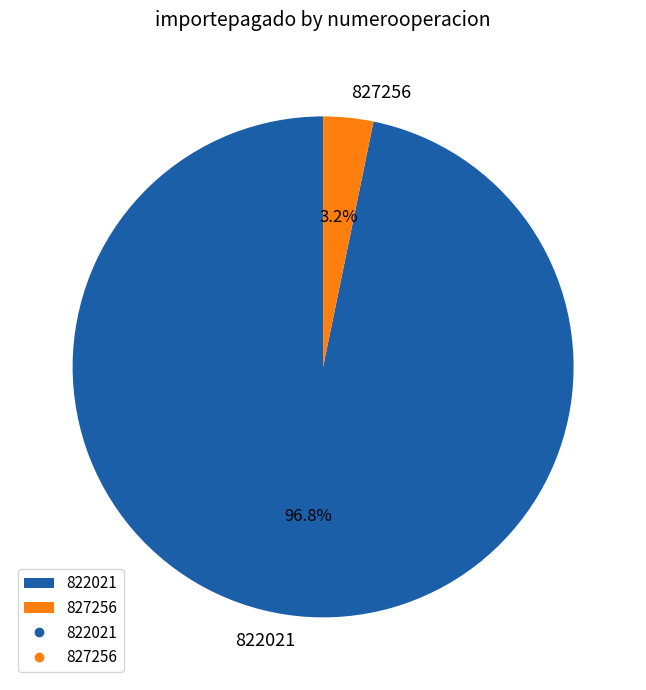

Which slice is the smallest?

827256